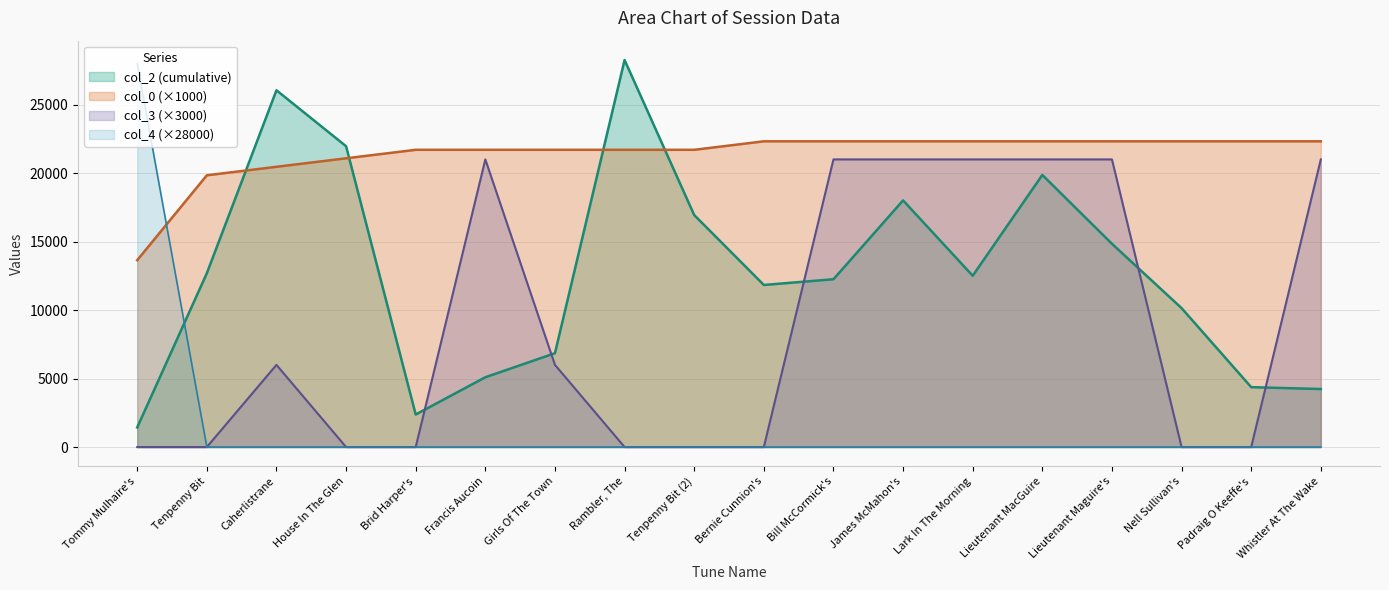

How many data points does each series have?

18